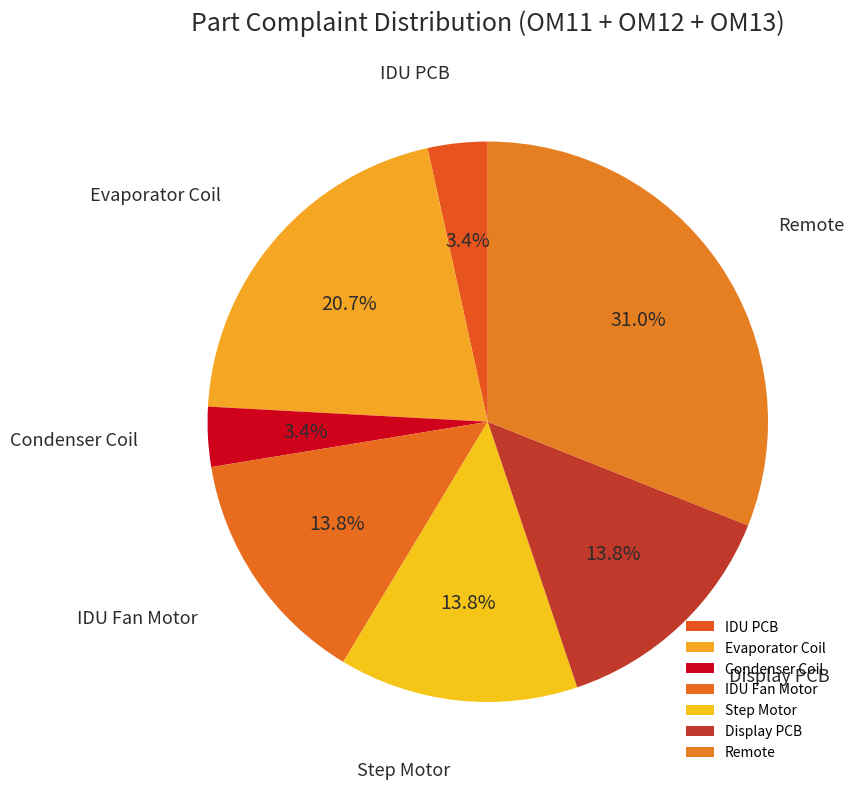

Is there a majority slice in this chart?

No